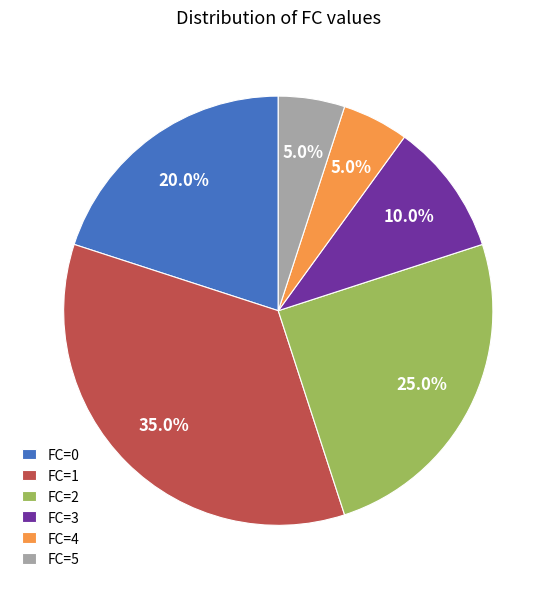

Is FC=4 the majority of the pie?

No